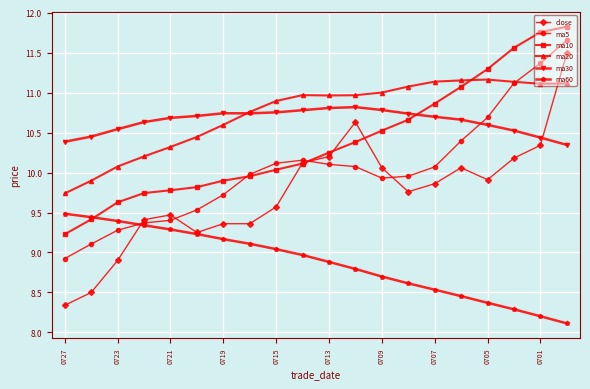

Which series has the largest total across all categories?

ma20